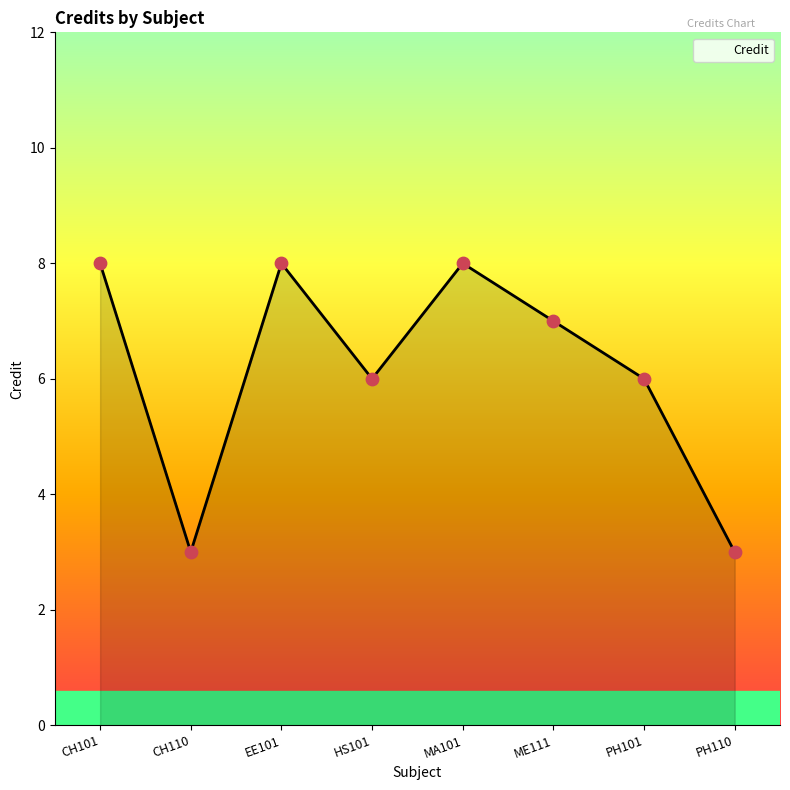

Between CH101 and HS101, which is larger?

CH101